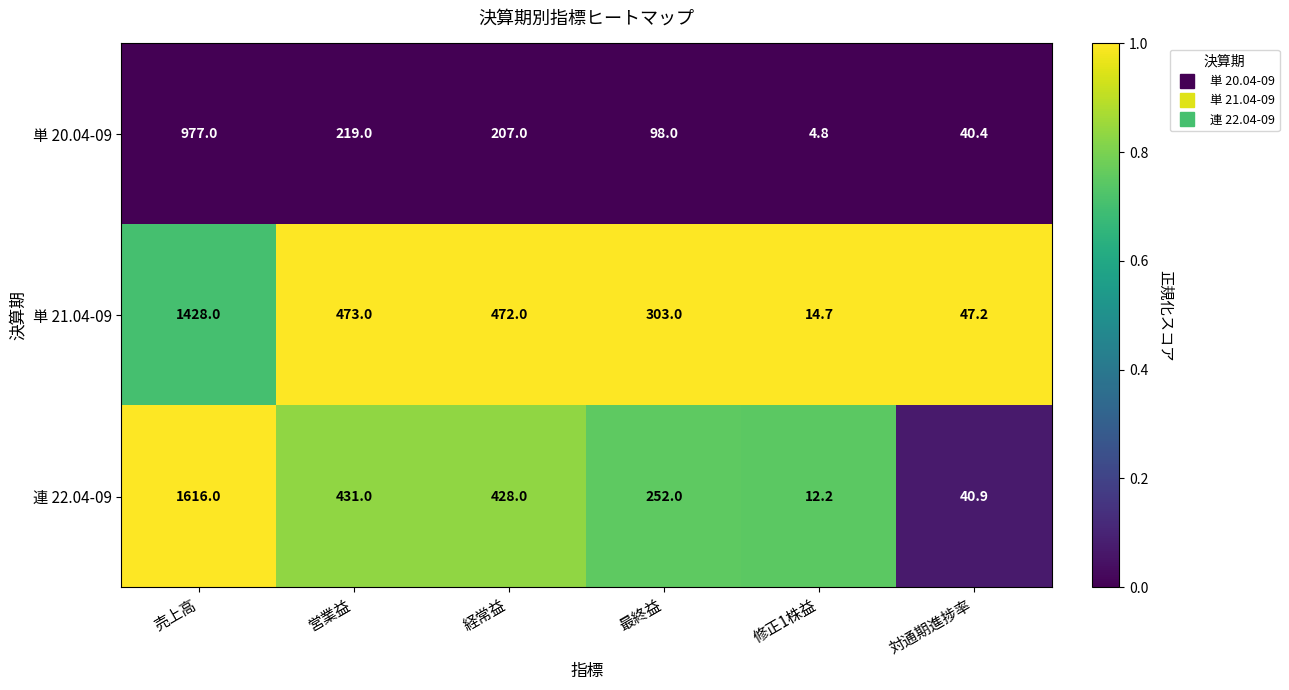

True or false: 連 22.04-09 has a value of 144.4 at 営業益.

False